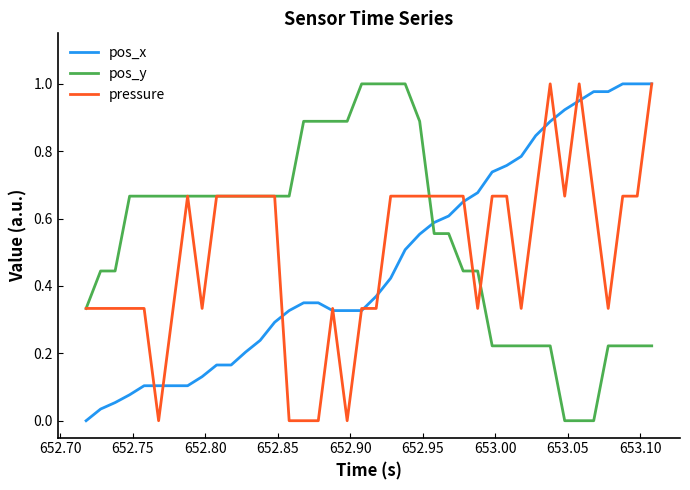

True or false: pos_x and pos_y cross at least once.

True